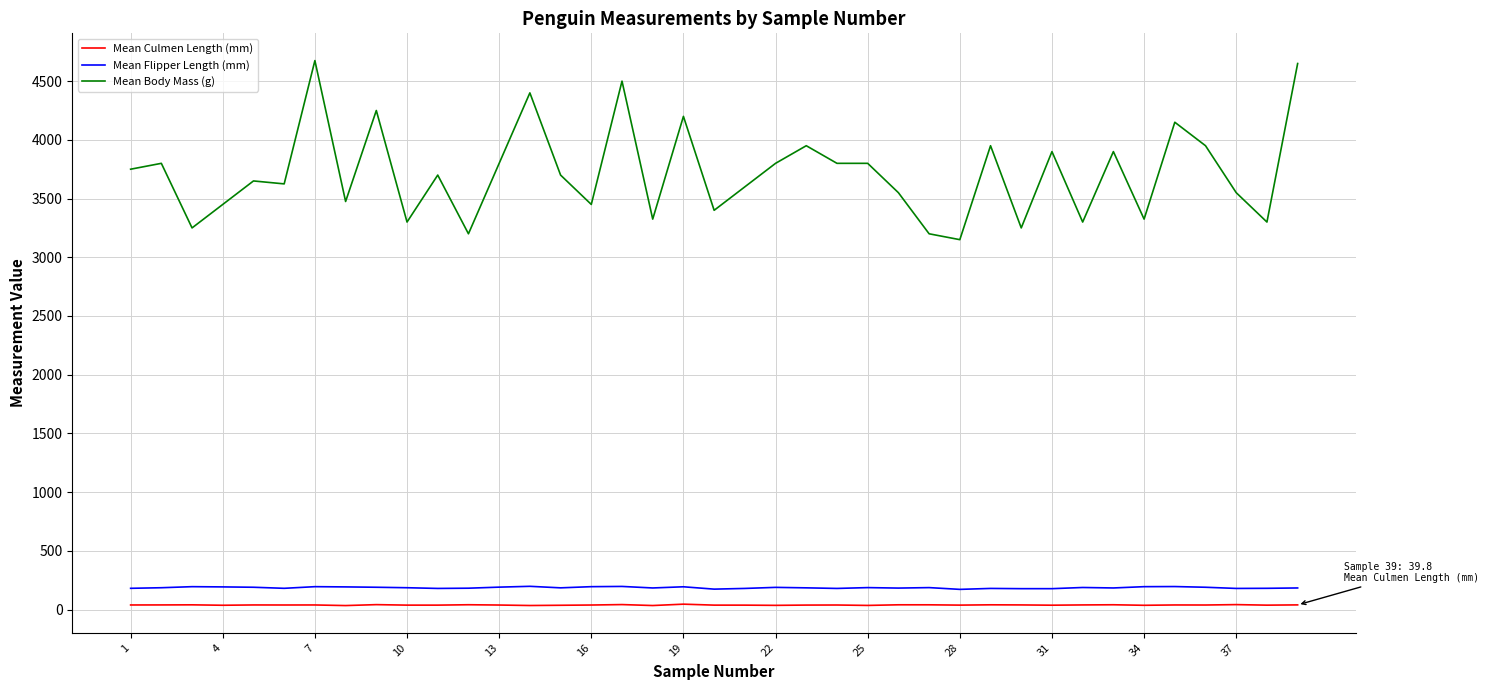

True or false: Mean Body Mass (g) and Mean Flipper Length (mm) intersect in this chart.

False